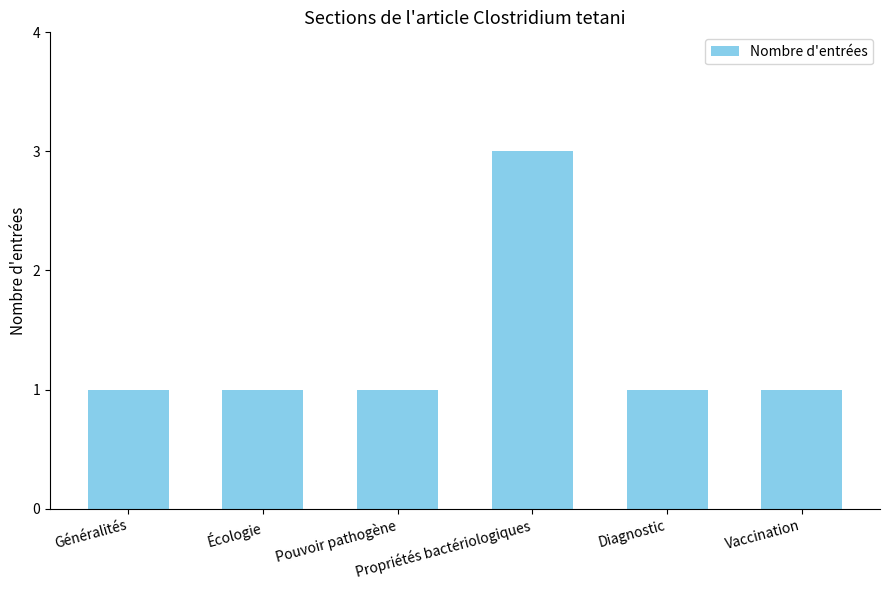

Which has a higher value, Écologie or Propriétés bactériologiques?

Propriétés bactériologiques